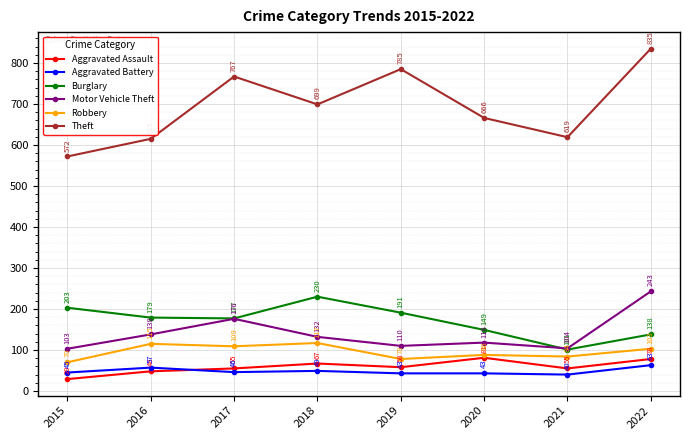

What is the difference between the Theft values at 2018 and 2016?

84